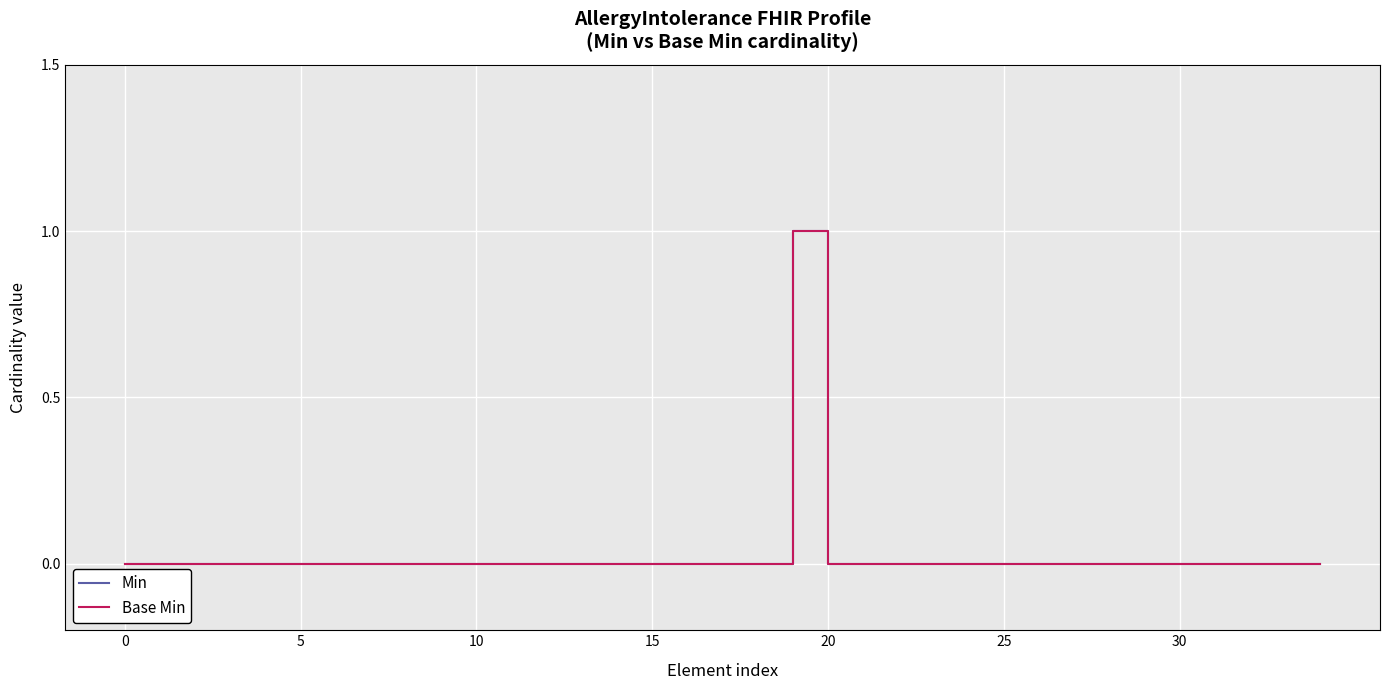

Is this an area chart (filled region under the line)?

No